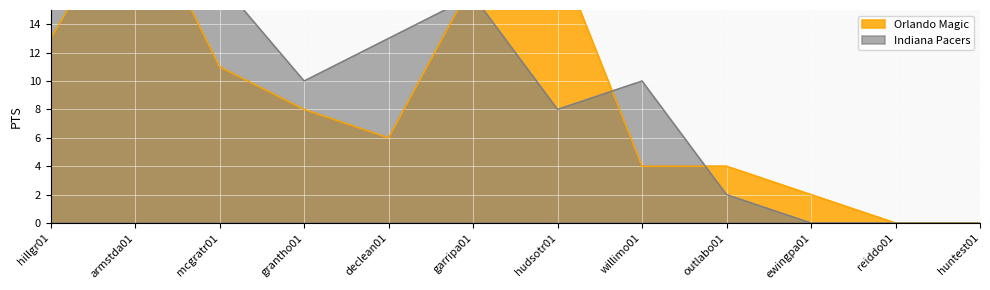

What is the difference between the second highest and second lowest values in the Orlando Magic series?

19